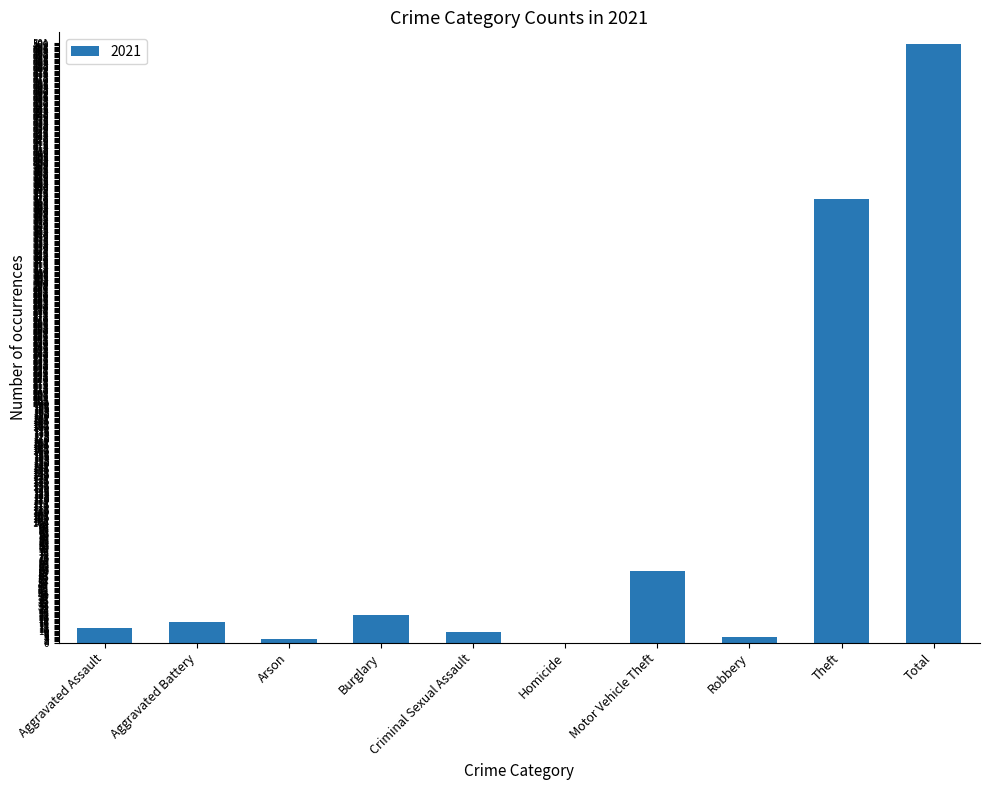

What is the greatest value displayed?

500